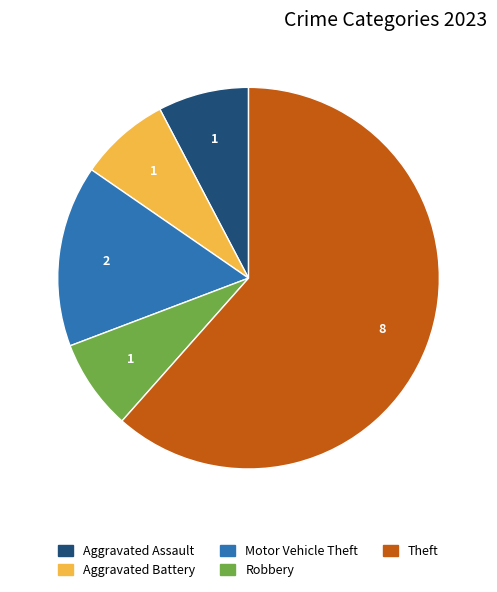

Do Robbery and Motor Vehicle Theft together represent more than half of the pie?

No